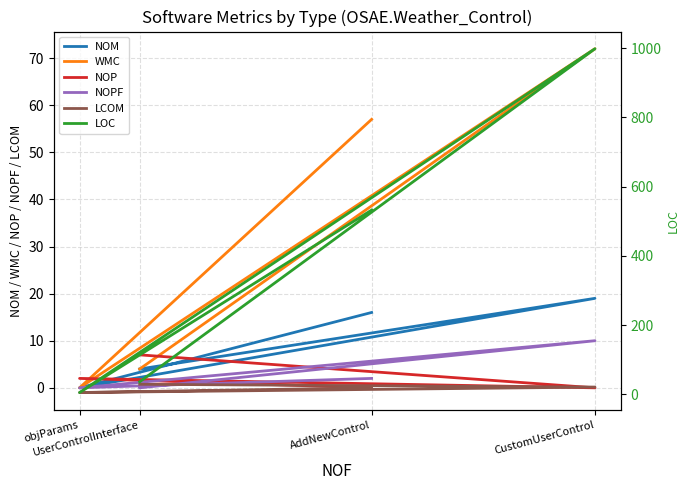

What are all the series names shown in the legend?

NOM, WMC, NOP, NOPF, LCOM, LOC